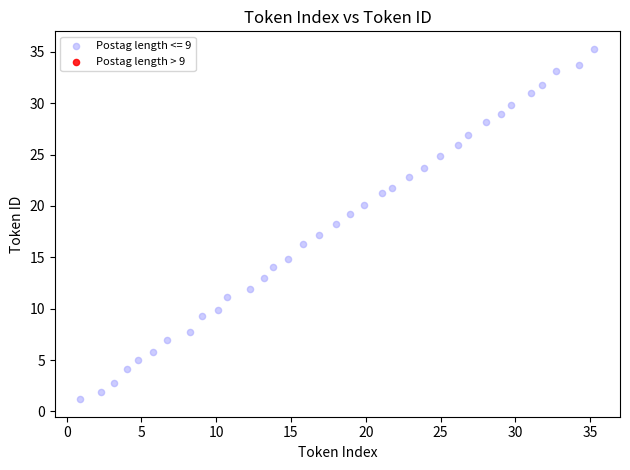

What is the range of Y values (max minus min)?

34.1